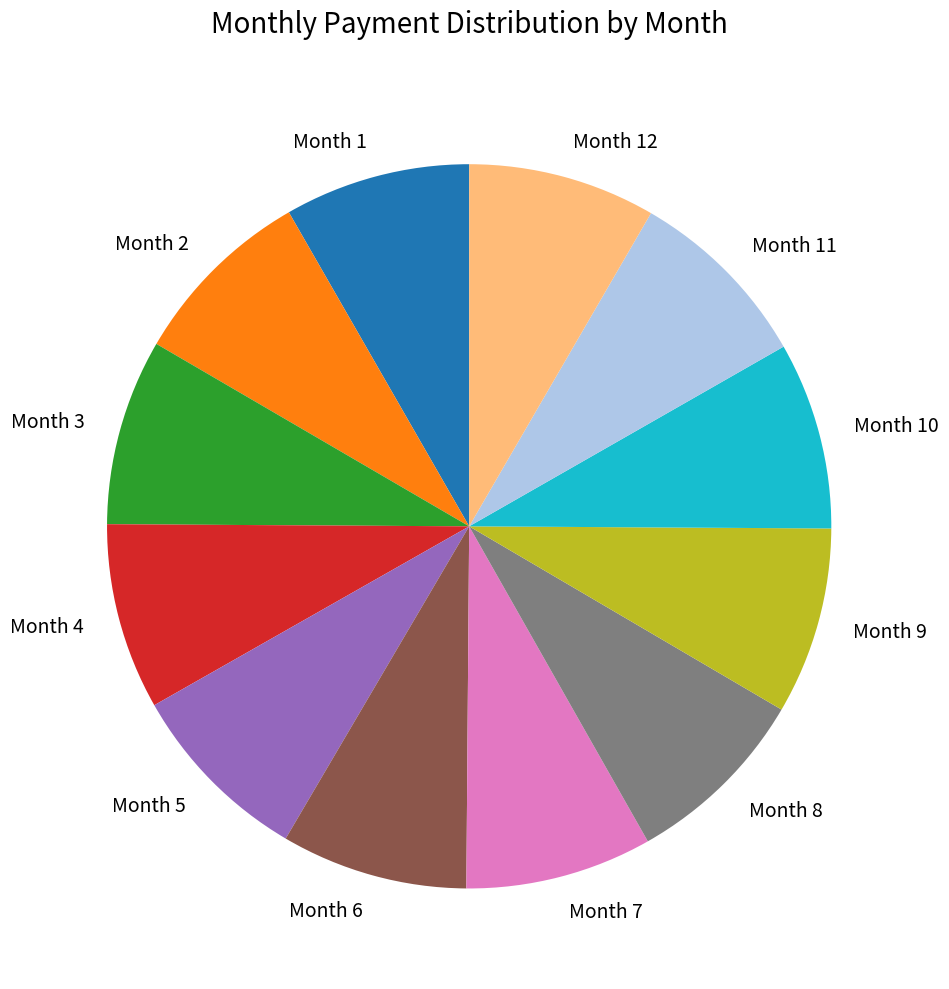

What is the ratio of the value at Month 12 to the value at Month 6?

1.0